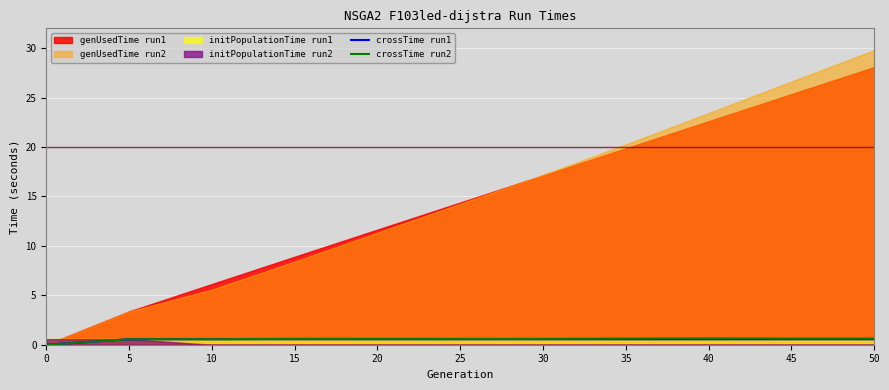

Is the value of crossTime run1 at 35 greater than the value of crossTime run2 at 20?

No